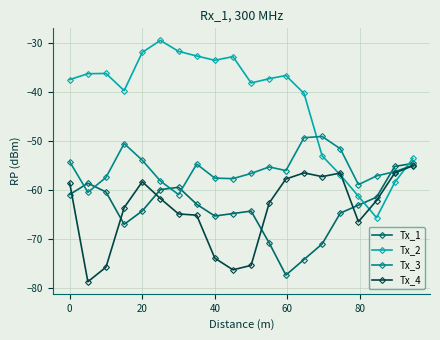

True or false: Tx_3 has more than 2 interior local peaks.

True